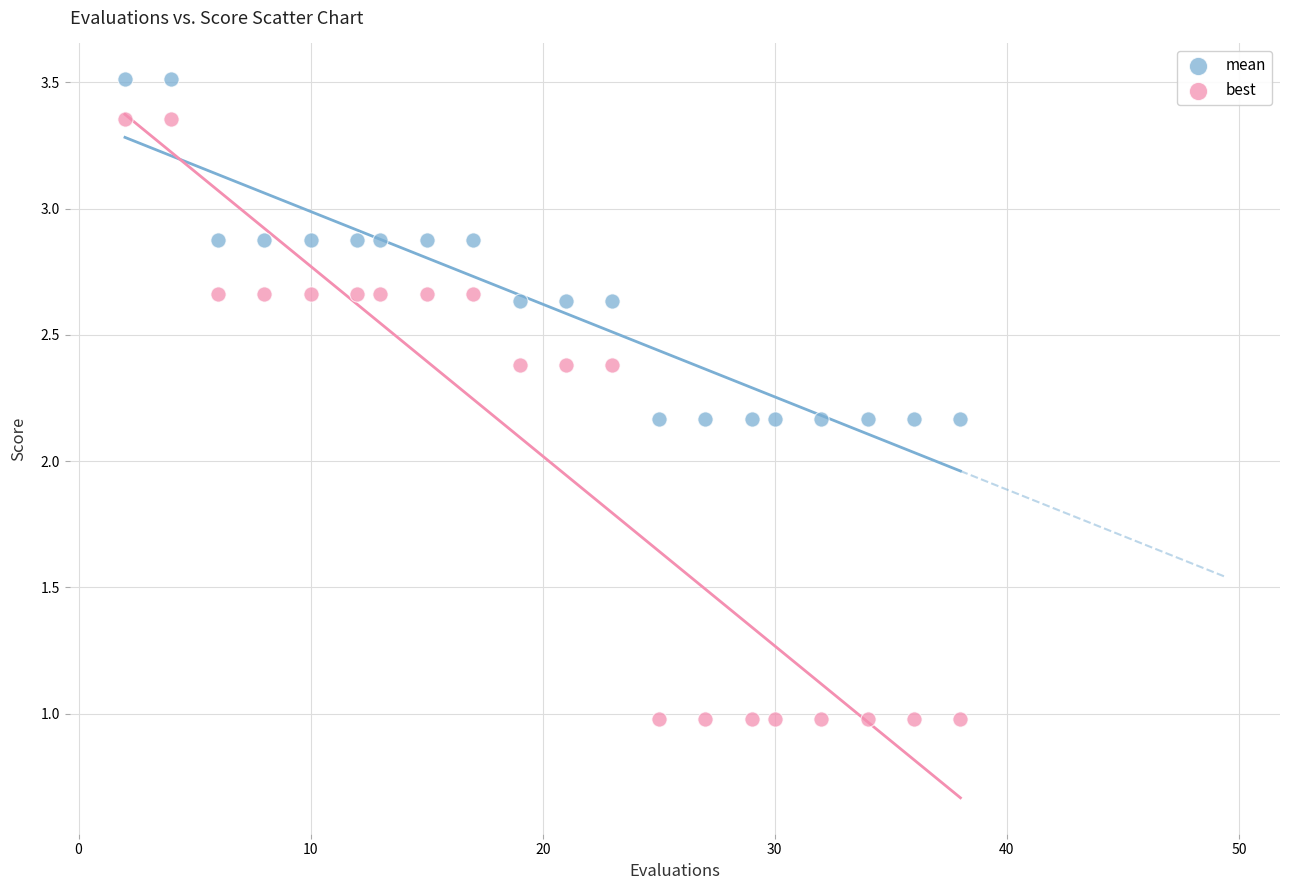

Which series reaches the minimum Y coordinate?

best